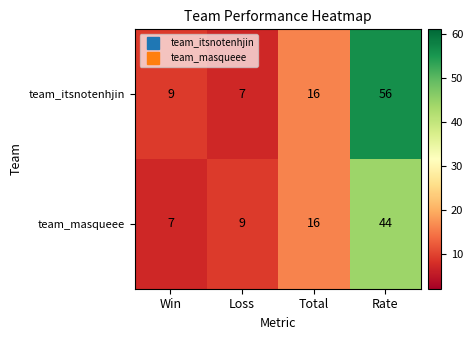

The team_masqueee series shows 7 at Win. True or false?

True